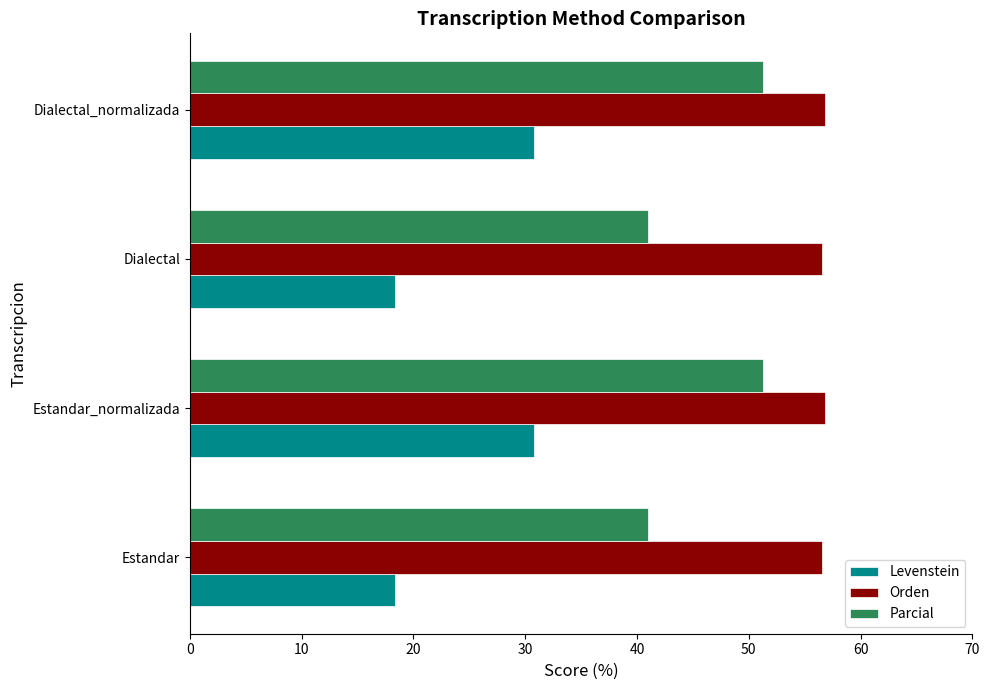

Is the value of Parcial at Dialectal_normalizada greater than the value of Orden at Dialectal_normalizada?

No